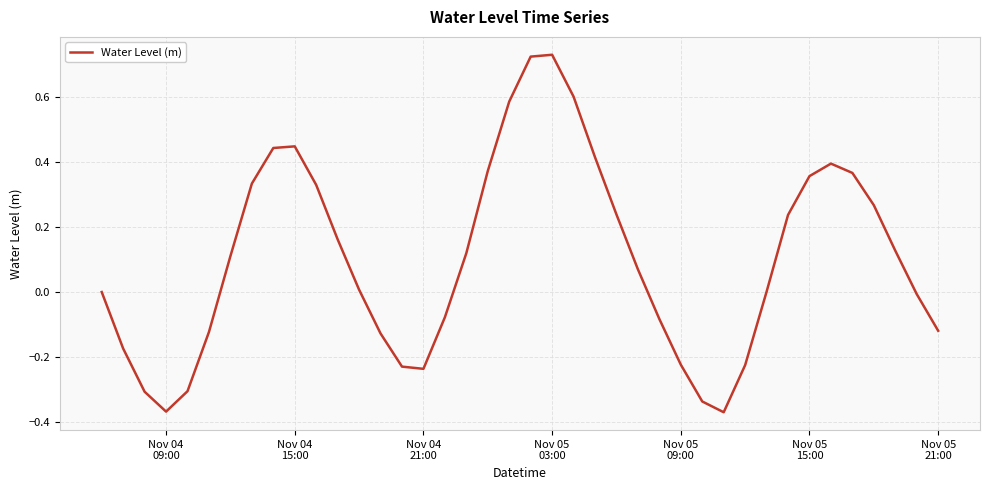

How many lines are shown in the chart?

1